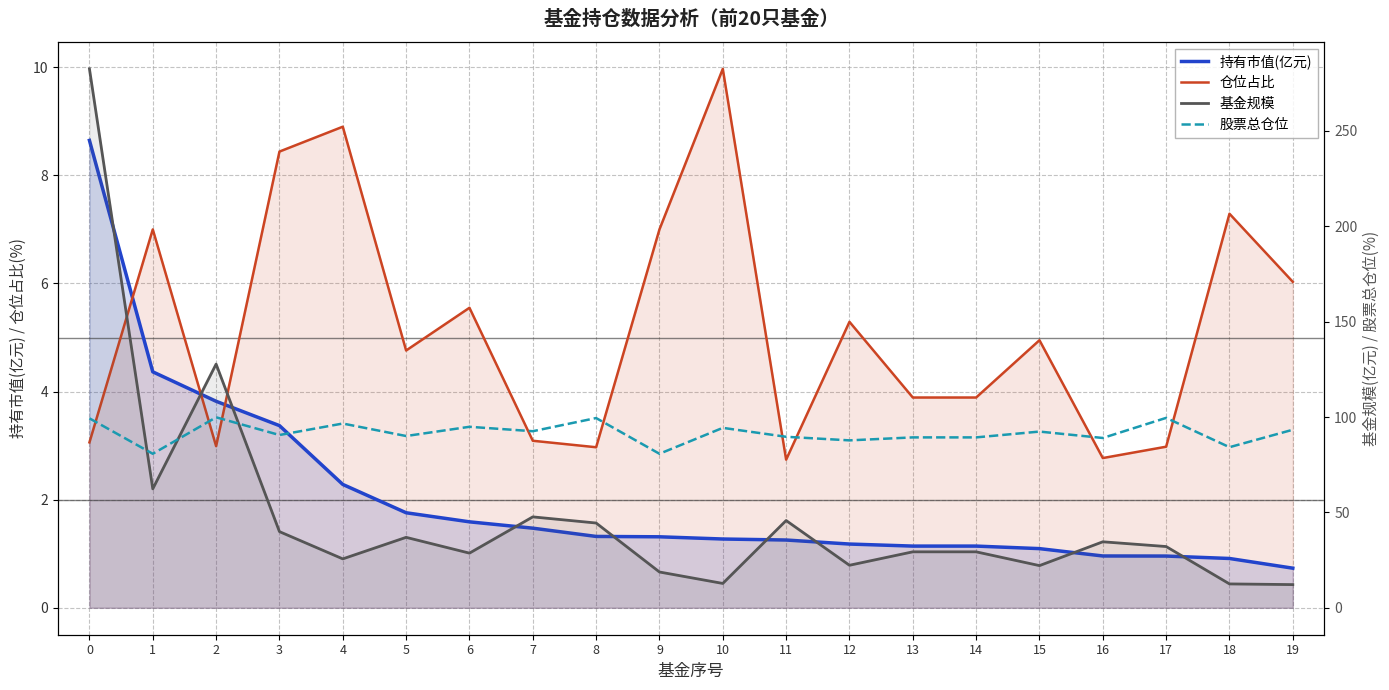

Reading left to right, extract all data points from this chart.

持有市值(亿元): 8.6	4.4	3.8	3.4	2.3	1.8	1.6	1.5	1.3	1.3	1.3	1.3	1.2	1.1	1.1	1.1	1.0	1.0	0.9	0.7
仓位占比: 3.1	7.0	3.0	8.4	8.9	4.8	5.5	3.1	3.0	7.0	10.0	2.7	5.3	3.9	3.9	5.0	2.8	3.0	7.3	6.0
基金规模: 282.6	62.4	127.8	39.9	25.6	36.9	28.6	47.7	44.4	18.8	12.8	45.8	22.3	29.3	29.3	22.1	34.6	32.1	12.5	12.2
股票总仓位: 99.3	80.8	99.9	90.6	96.6	90.1	94.9	92.6	99.5	80.8	94.3	89.7	87.8	89.3	89.3	92.4	89.0	99.6	84.2	93.3